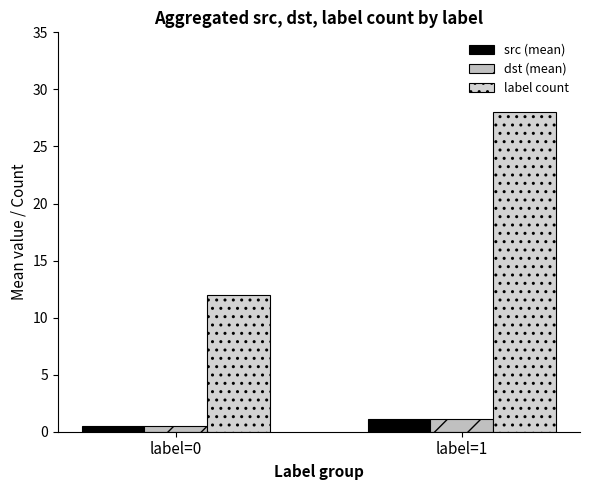

Reading left to right, transcribe all the data shown in this chart.

src (mean): label=0=0.5	label=1=1.1
dst (mean): label=0=0.5	label=1=1.1
label count: label=0=12.0	label=1=28.0